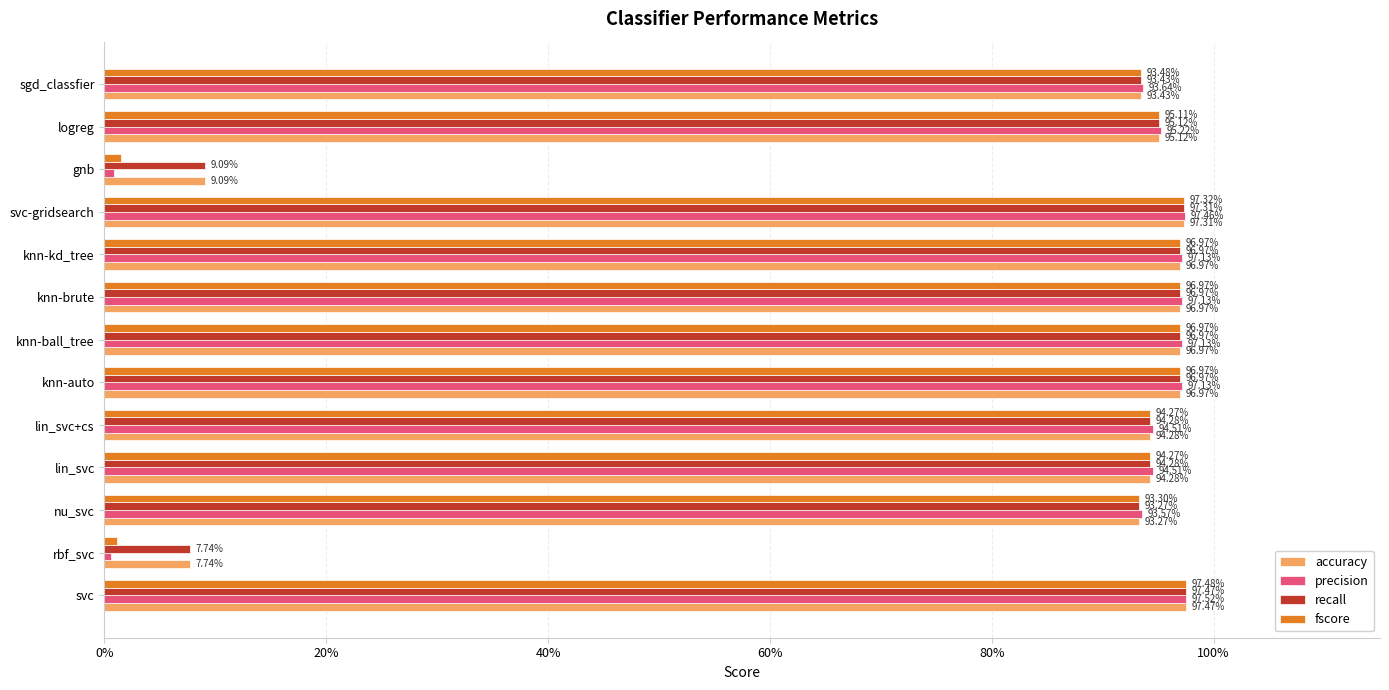

What position from the right is gnb?

3